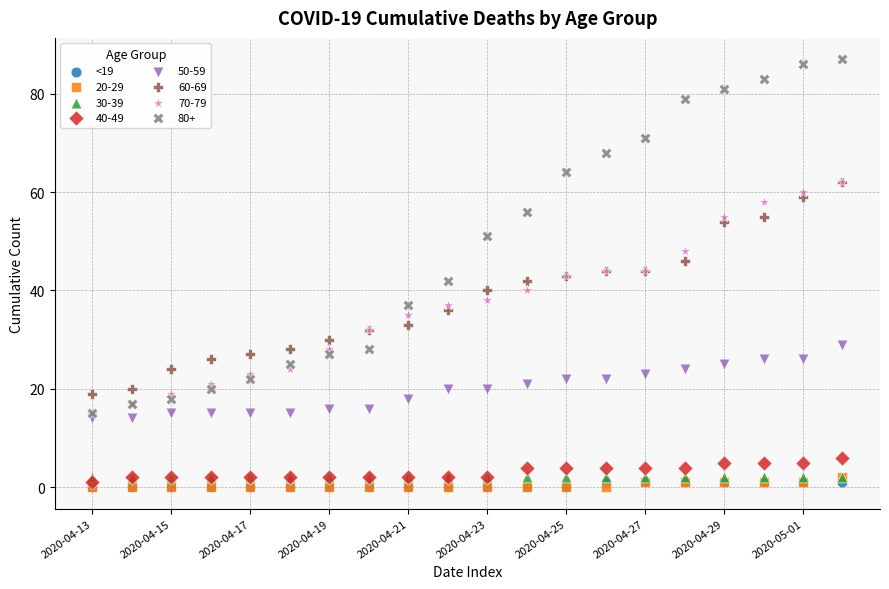

What are all the series names shown in the legend?

<19, 20-29, 30-39, 40-49, 50-59, 60-69, 70-79, 80+